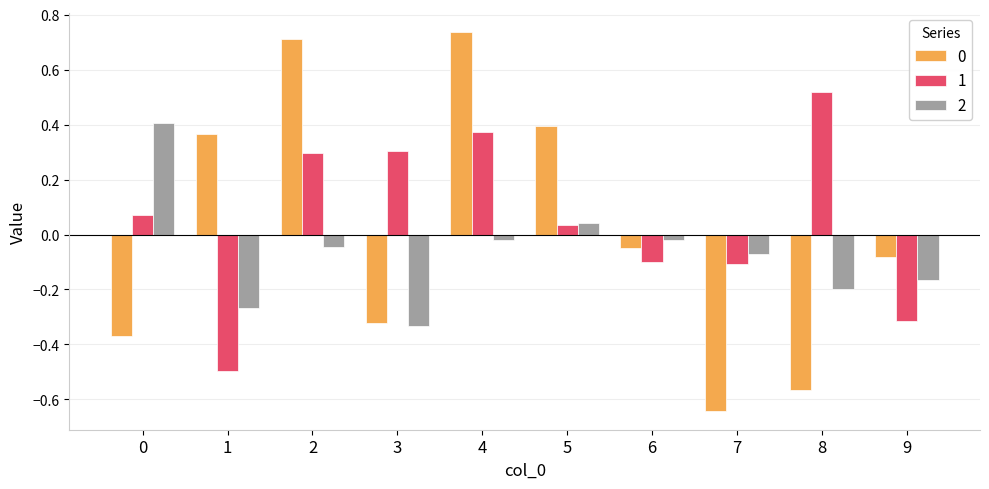

At which label is 1 closest to 0?

5